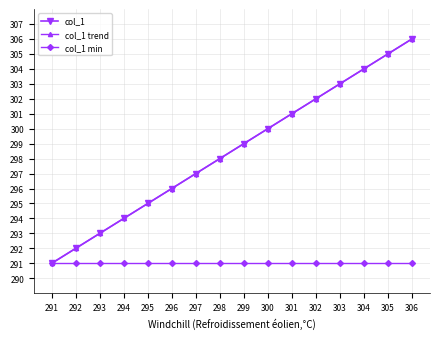

What is the total value across all series at 303?

897